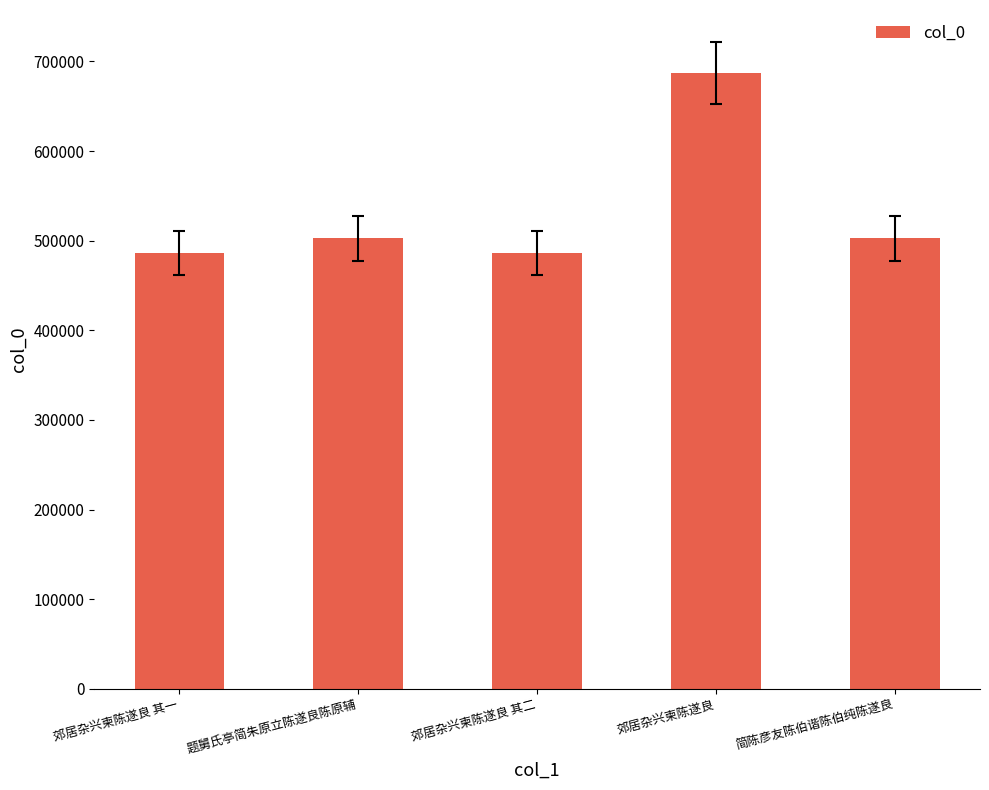

What position from the left is 郊居杂兴柬陈遂良 其二?

3